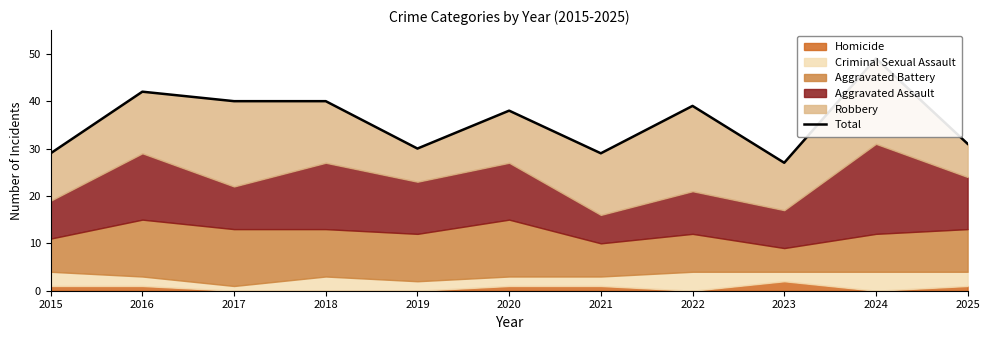

List the labels in order of value, largest first.

2024, 2016, 2017, 2018, 2022, 2020, 2025, 2019, 2015, 2021, 2023